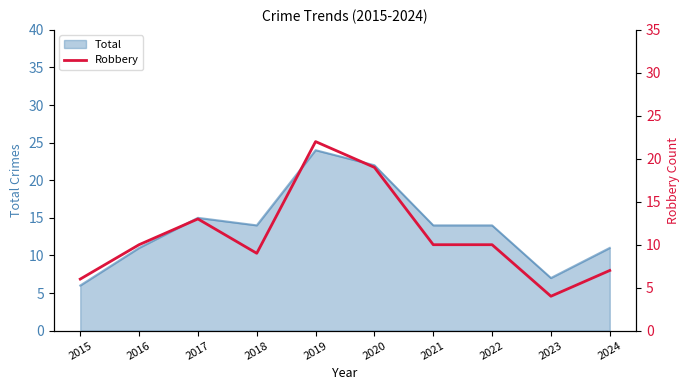

What is the lowest value of the Total series?

6